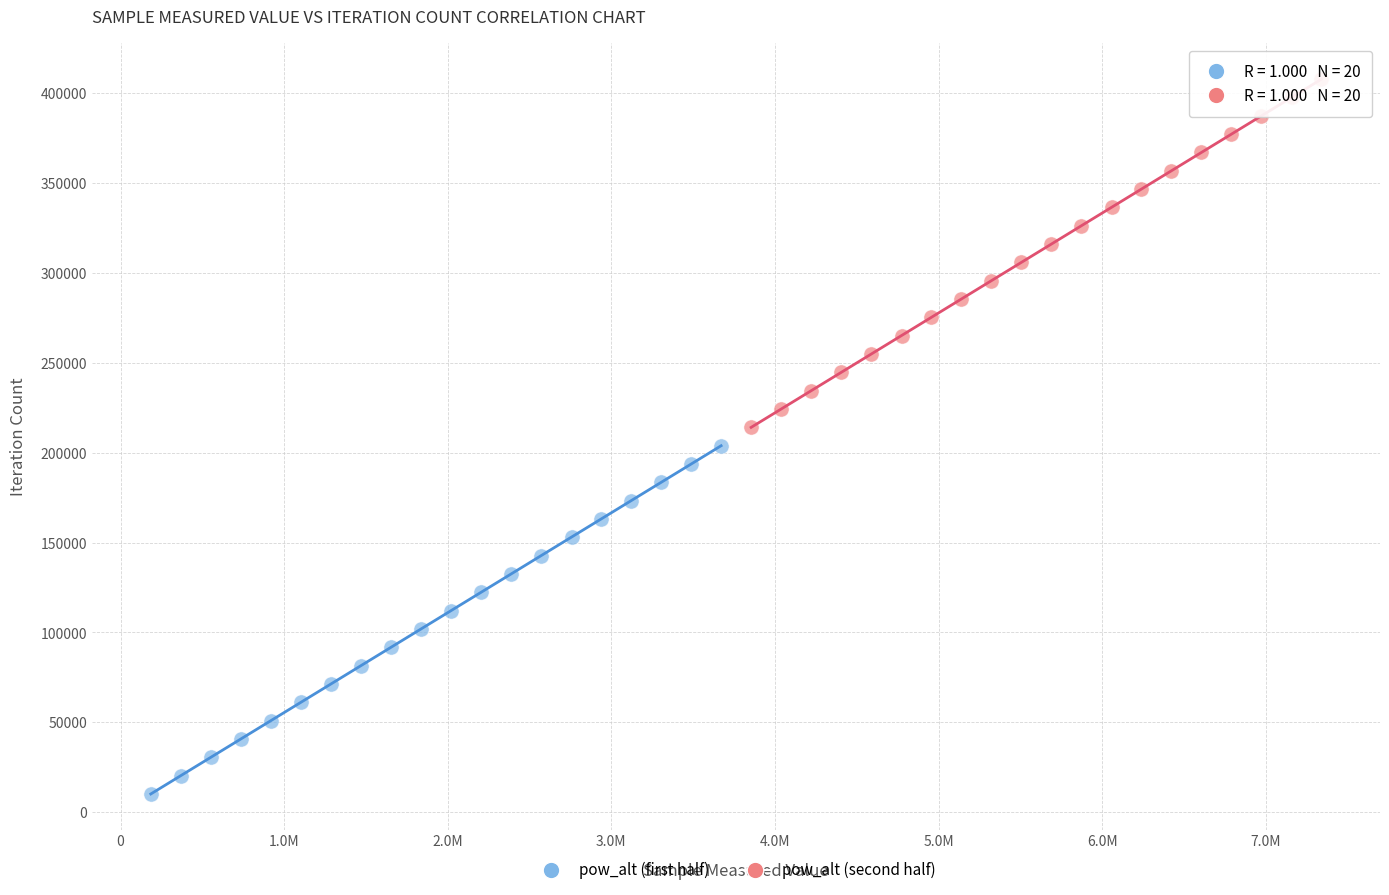

Which series contains the lowest Y value?

pow_alt (first half)